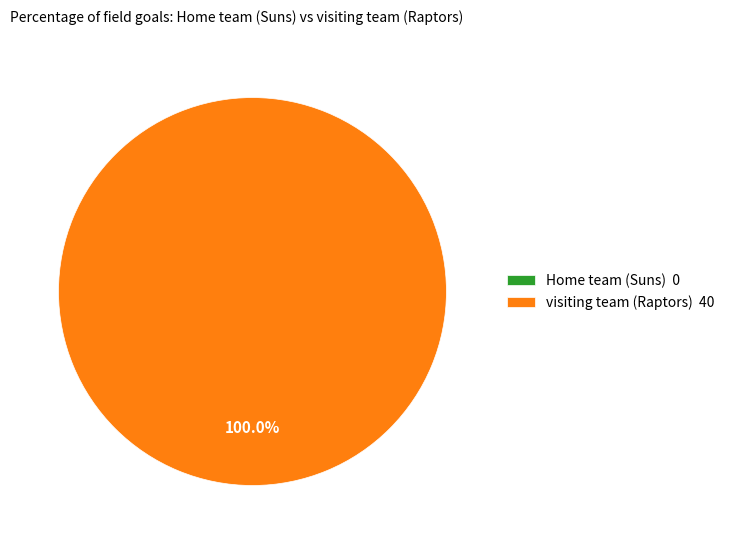

To the nearest percent, what is the combined percentage of Home team (Suns) and visiting team (Raptors)?

100%